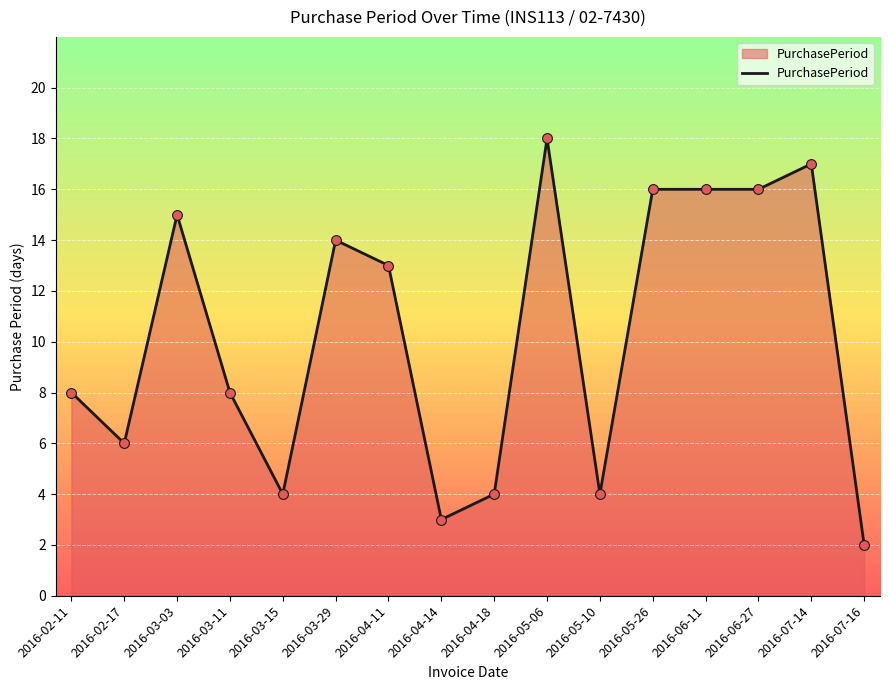

What is the change in value from 2016-03-11 to 2016-07-14?

+9